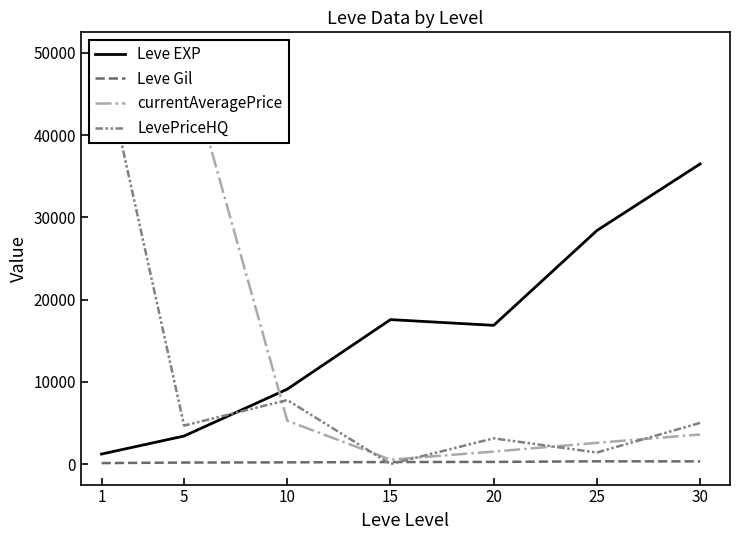

How many intersections are there between currentAveragePrice and LevePriceHQ?

5